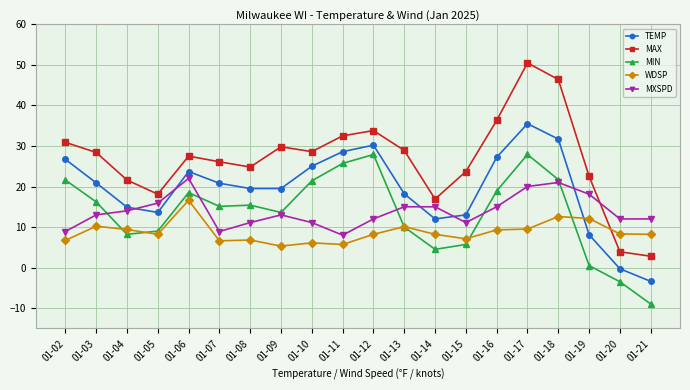

How many distinct data groups are displayed?

5